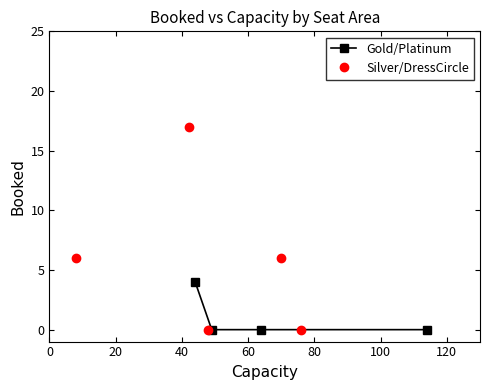

True or false: Gold has a value of 1 at Gold-48.

False